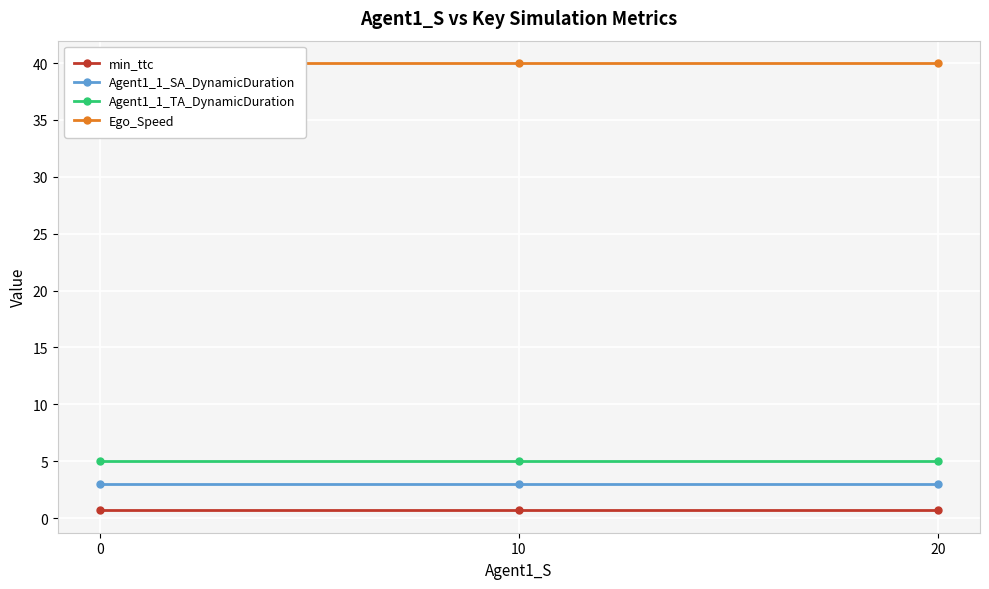

List the series in order of their peak value, highest first.

Ego_Speed, Agent1_1_TA_DynamicDuration, Agent1_1_SA_DynamicDuration, min_ttc